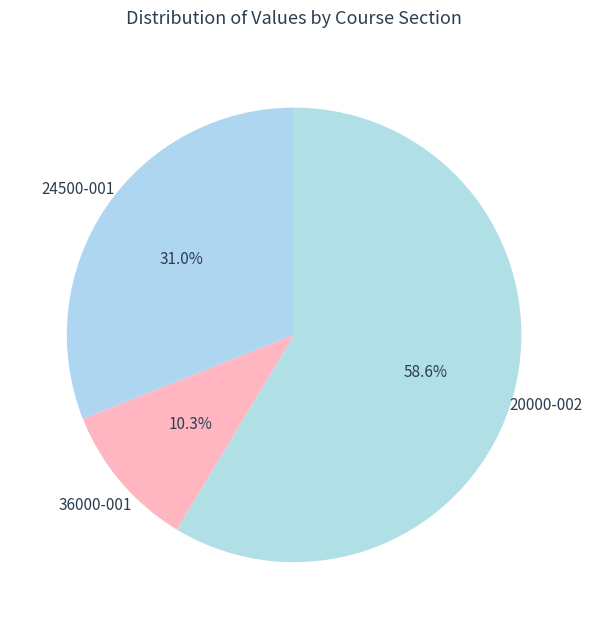

How many slices are in this pie chart?

3